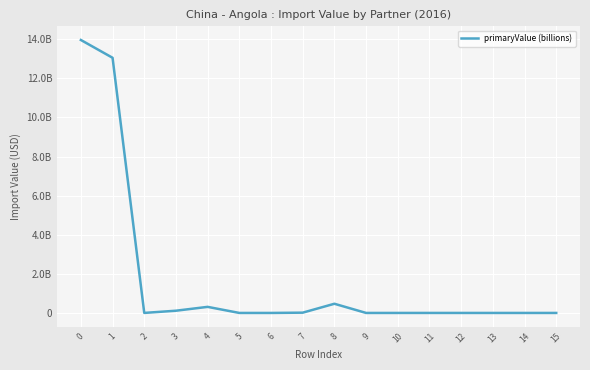

What is the sum of all values?

27932234160